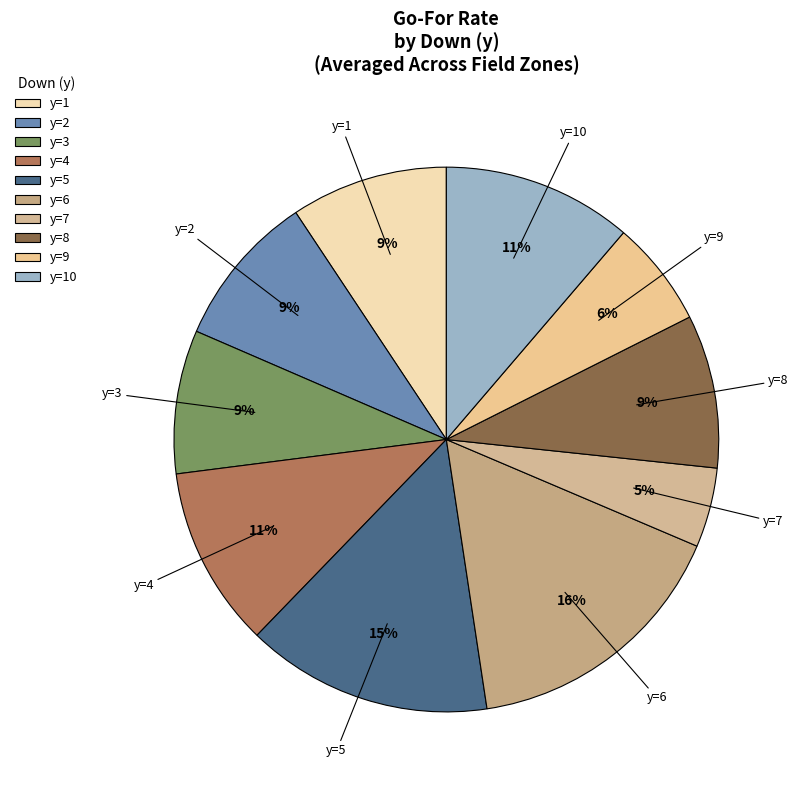

To the nearest percent, what percentage of the pie is y=4?

11%